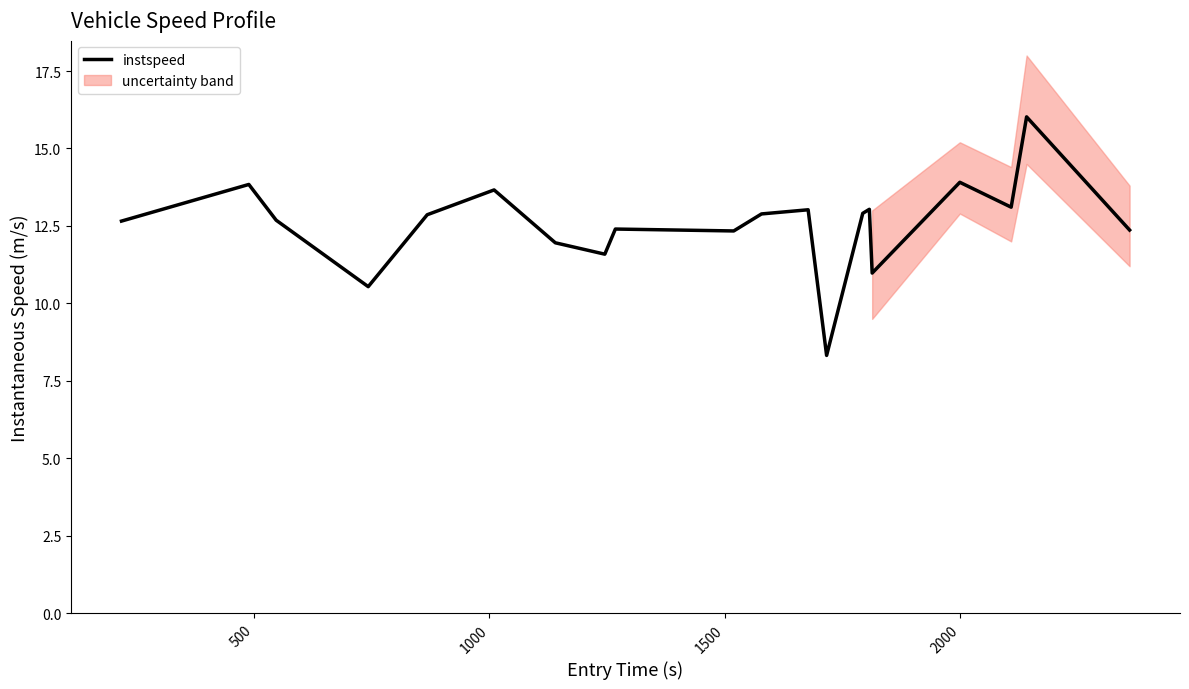

How many points are higher than both their immediate neighbors (excluding endpoints)?

7